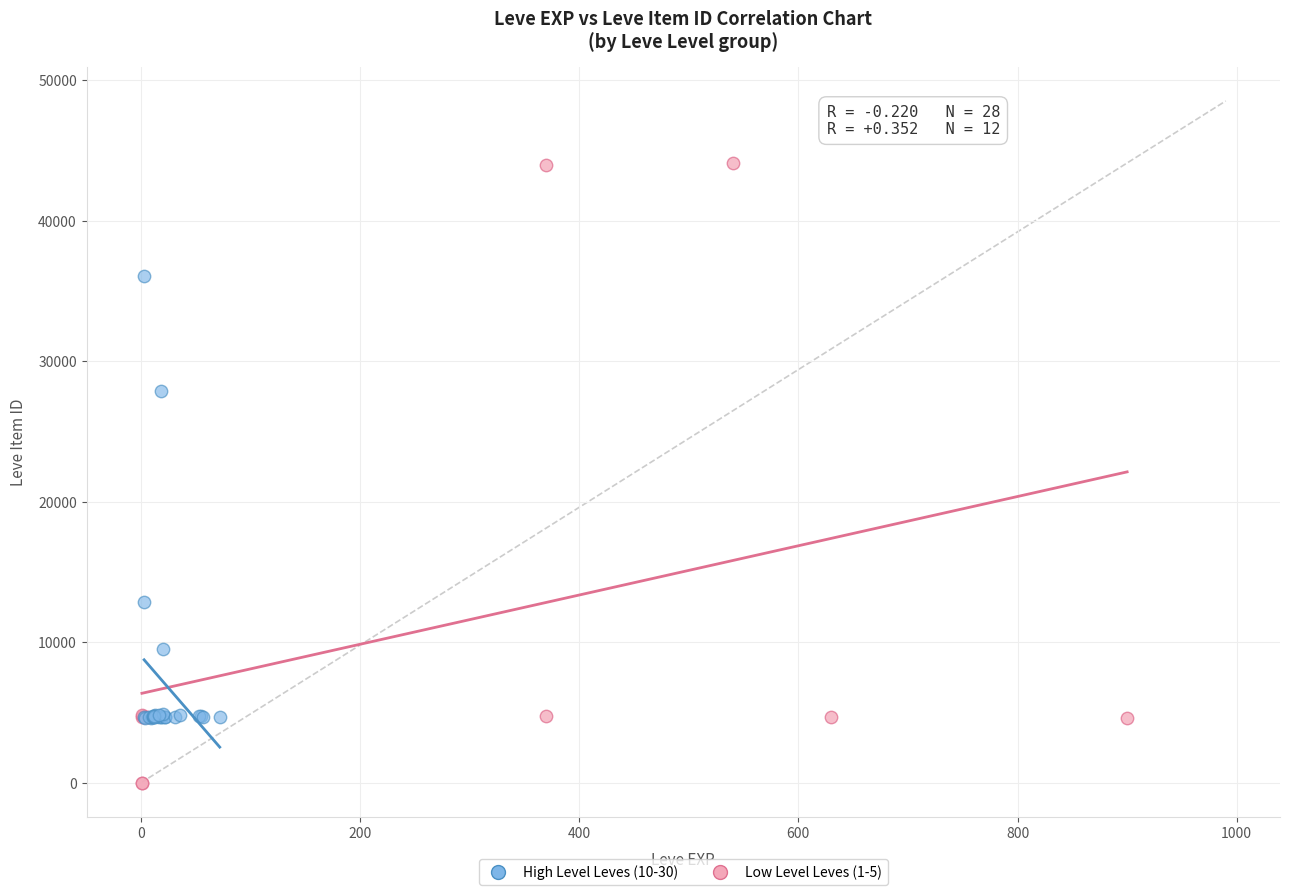

Which series reaches the maximum Y coordinate?

Low Level Leves (1-5)